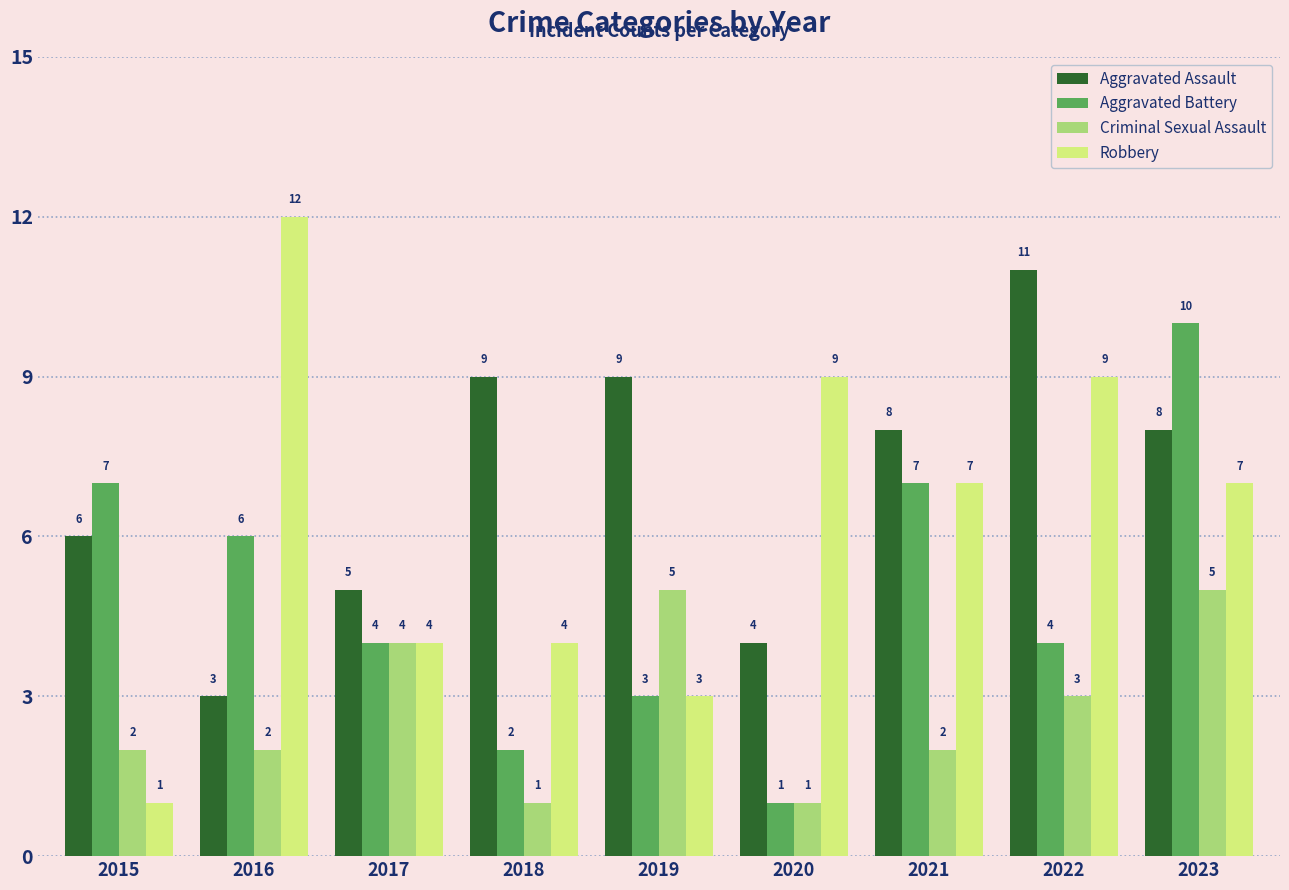

How many groups of bars are there?

9